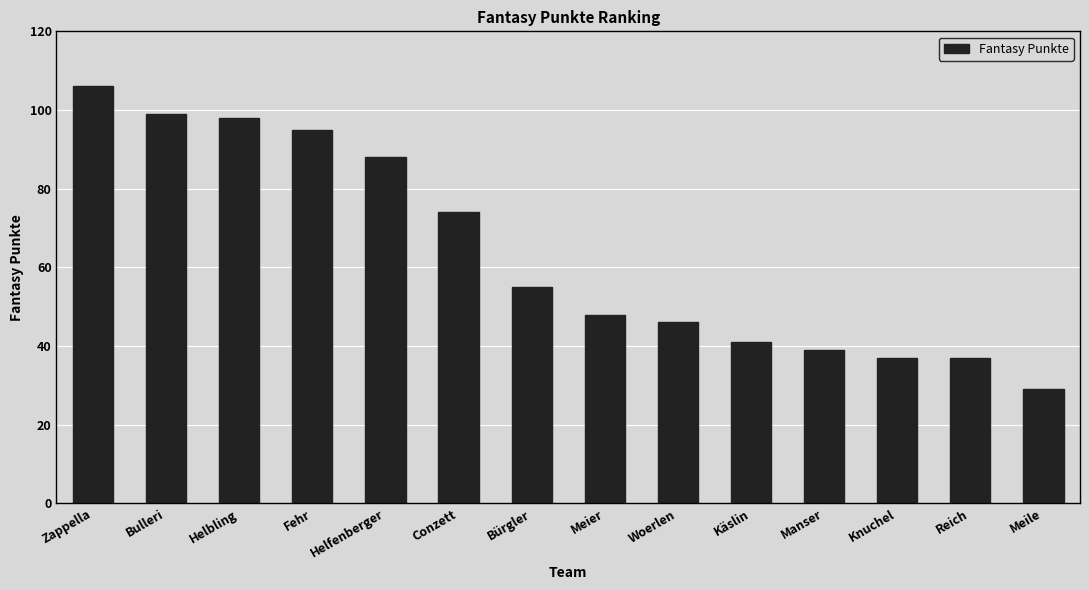

What is the difference between the values at Meier and Helfenberger?

40